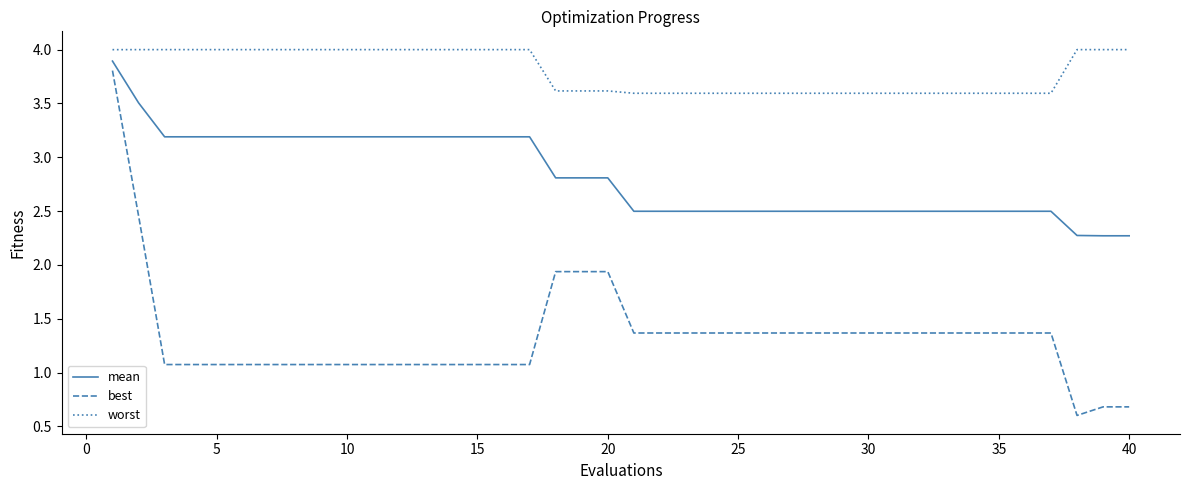

Which series has the widest spread of values?

best